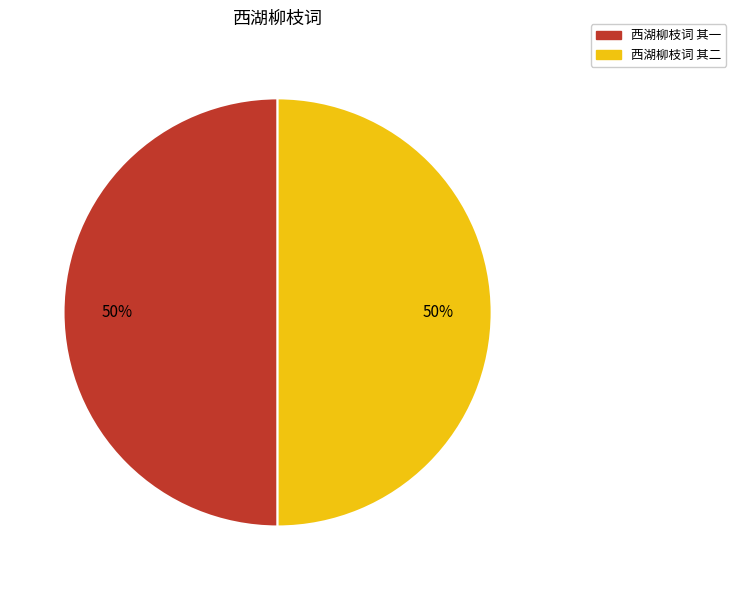

What percentage is the 西湖柳枝词 其二 slice, to the nearest percent?

50%